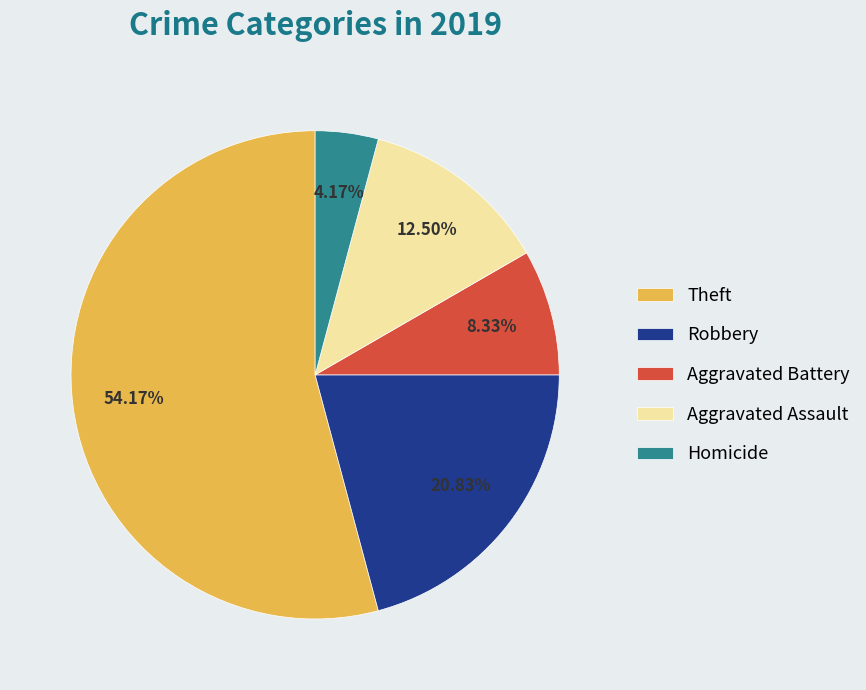

To the nearest percent, what percentage of the pie is Theft?

54%